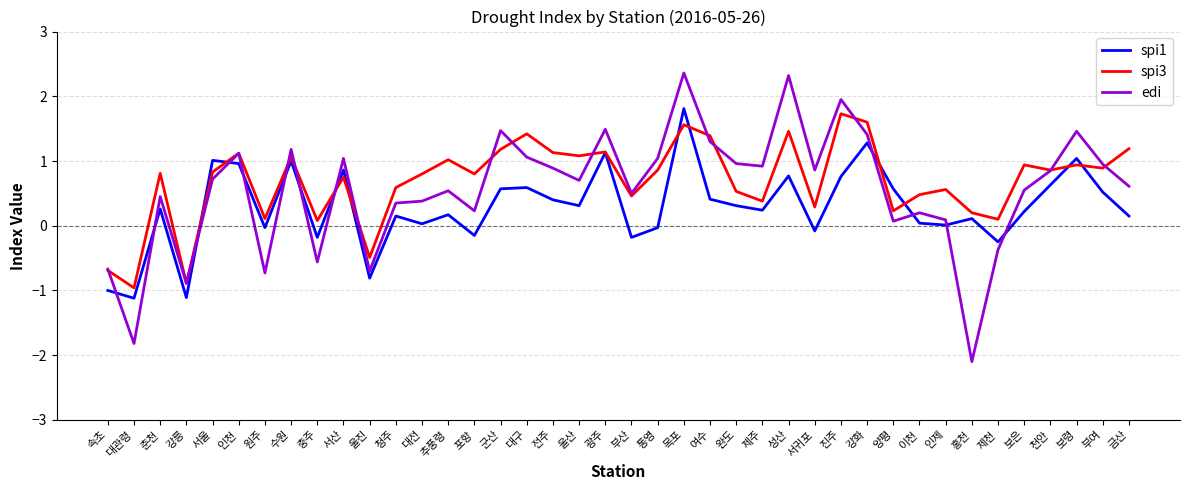

Count the number of categories in the chart.

40